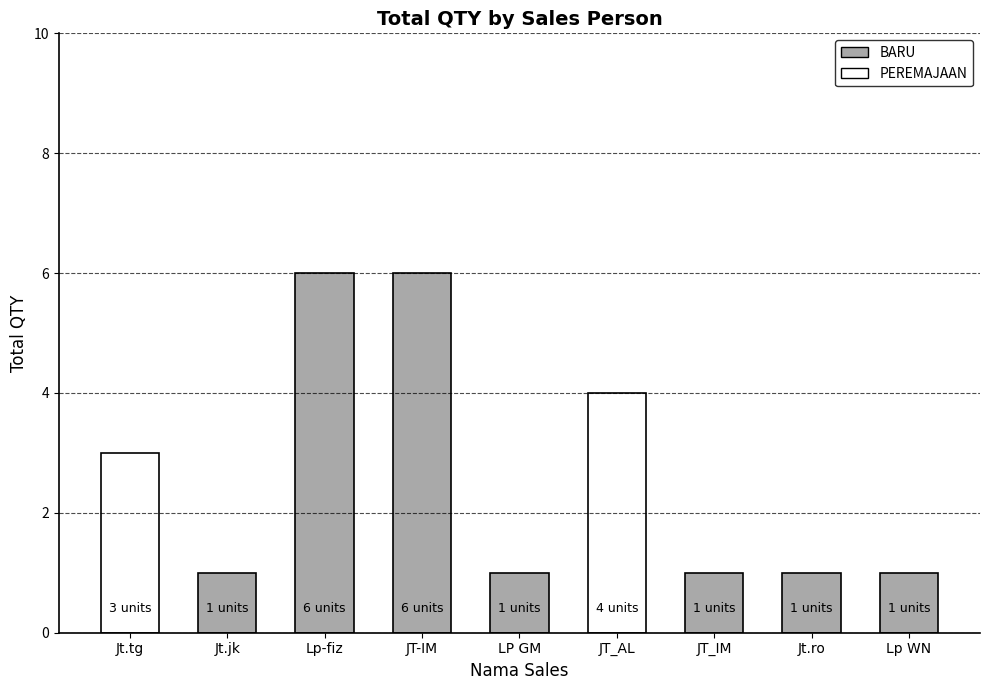

What position from the right is Jt.tg?

9